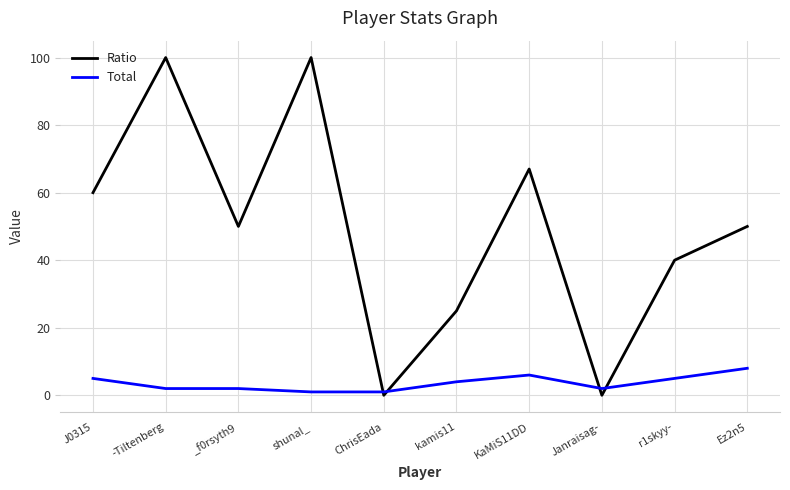

How many categories are shown in the chart?

10